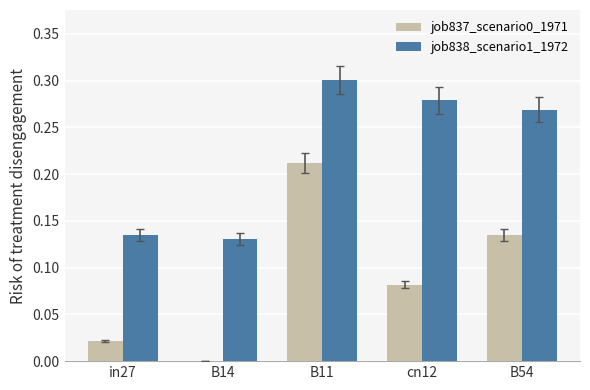

Is it true that job837_scenario0_1971 equals 0.0 at B14?

True